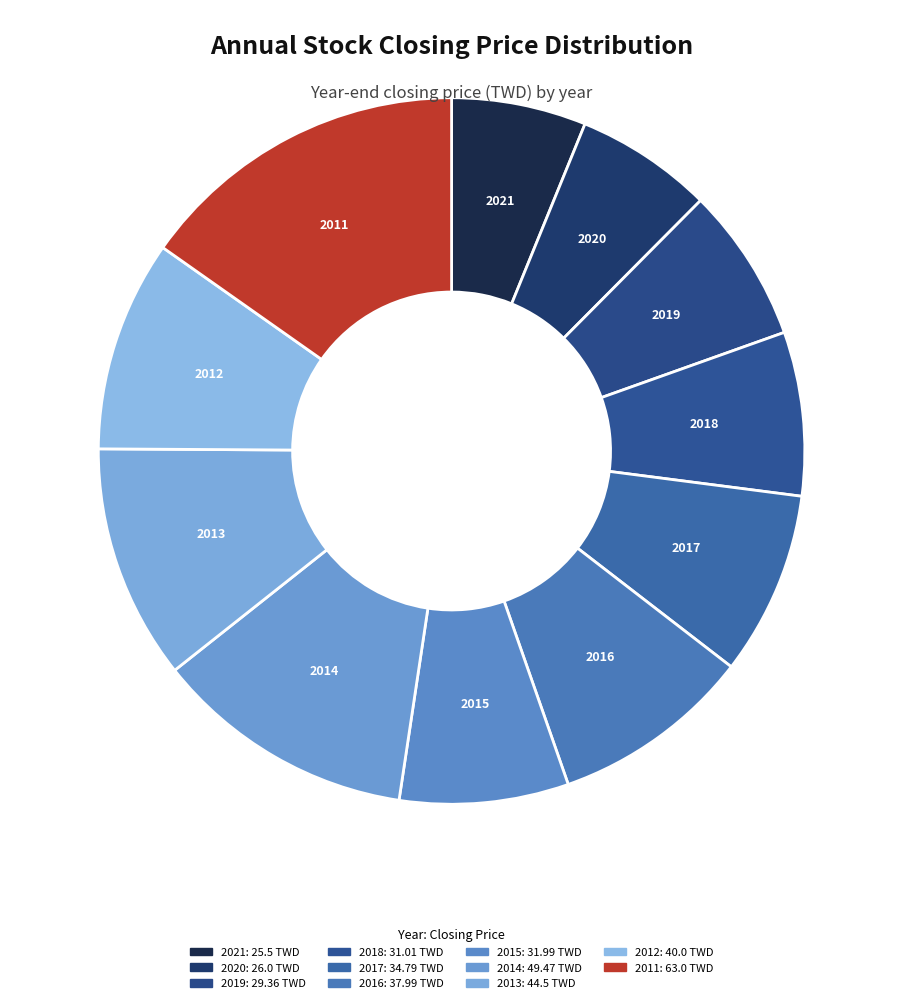

True or false: 2019 accounts for 1% of the total.

False